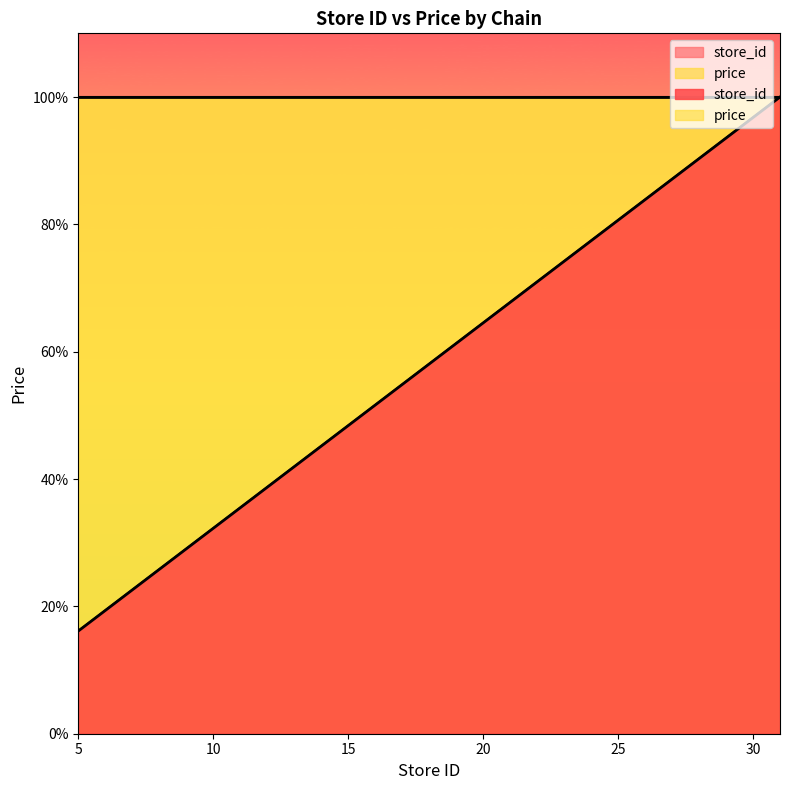

Reading left to right, transcribe all the data shown in this chart.

5=16.1	6=19.4	7=22.6	9=29.0	10=32.3	12=38.7	14=45.2	16=51.6	17=54.8	20=64.5	22=71.0	23=74.2	24=77.4	25=80.6	26=83.9	27=87.1	28=90.3	29=93.5	30=96.8	31=100.0